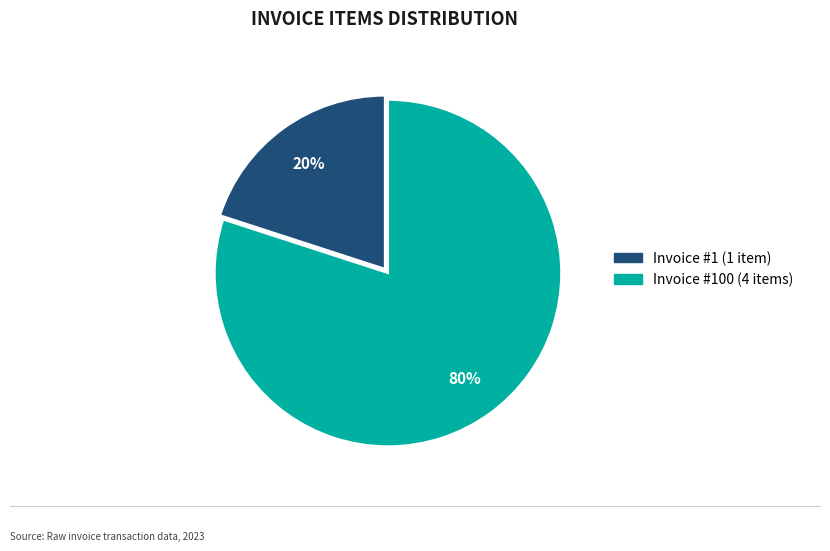

To the nearest percent, what is the average slice percentage?

50%